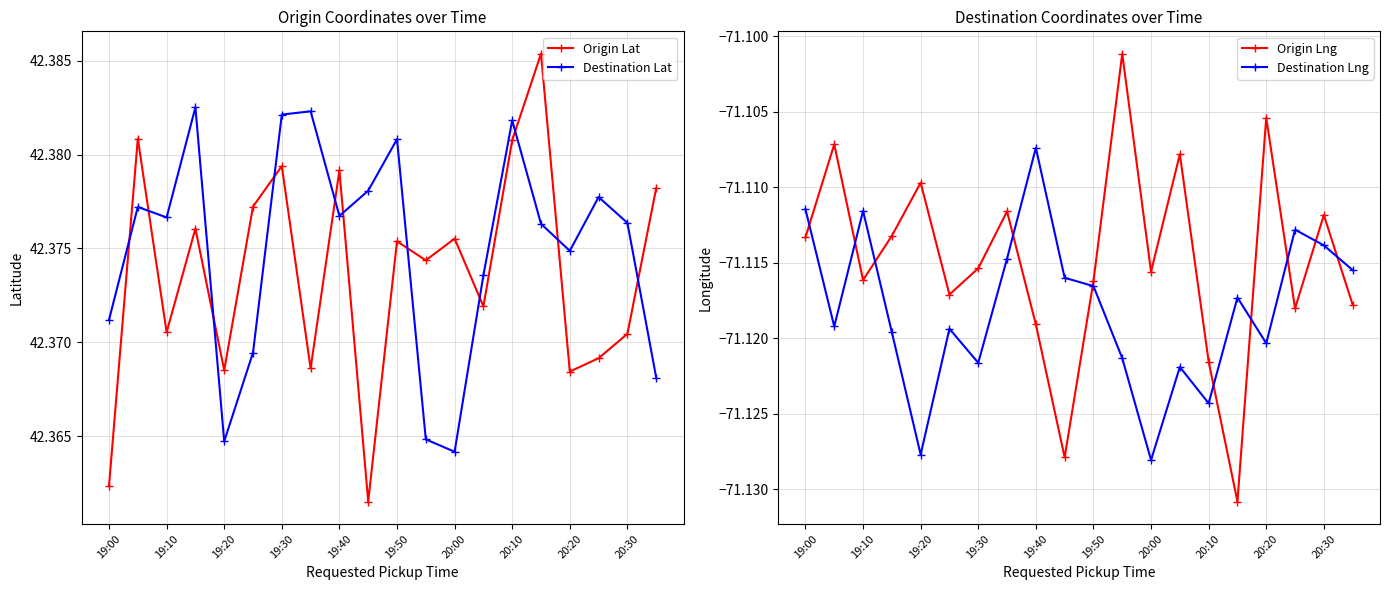

Is it true that Origin Lat equals 73.1 at 19:20?

False